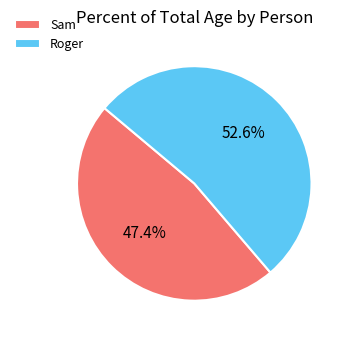

What percentage is NOT represented by Roger?

47.4%